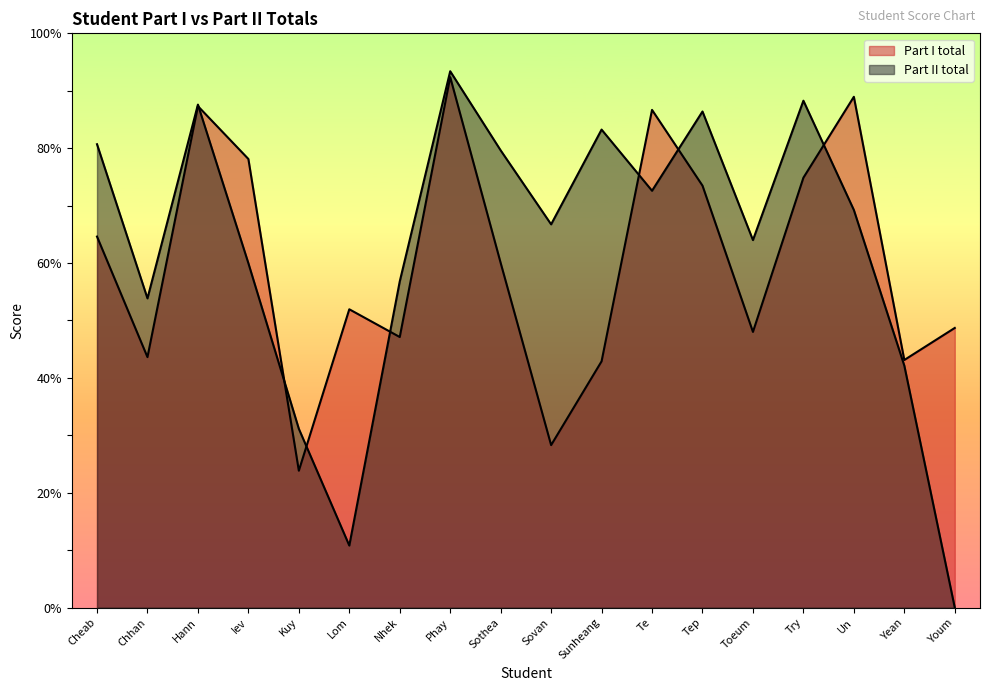

How many values in the Part II total series are below 69?

9